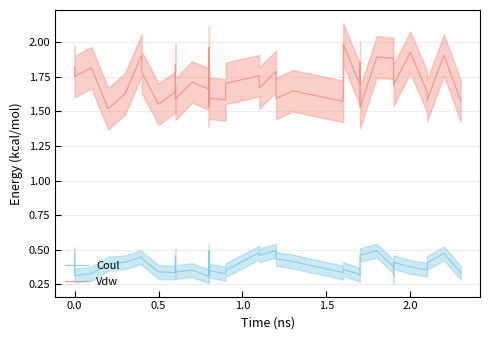

In Coul, how many points are higher than both neighbors (excluding endpoints)?

11